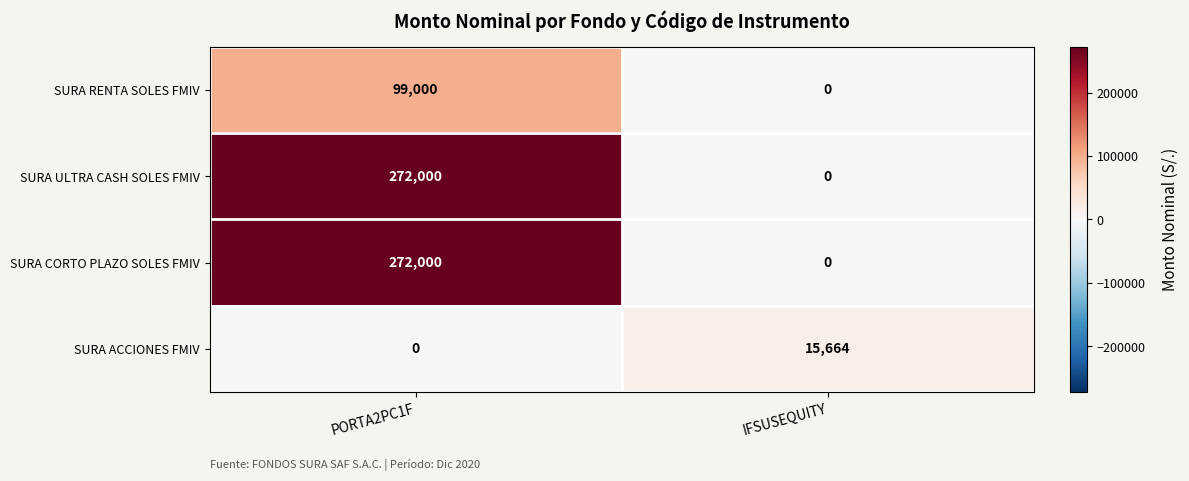

At which category is the sum across all series the highest?

PORTA2PC1F